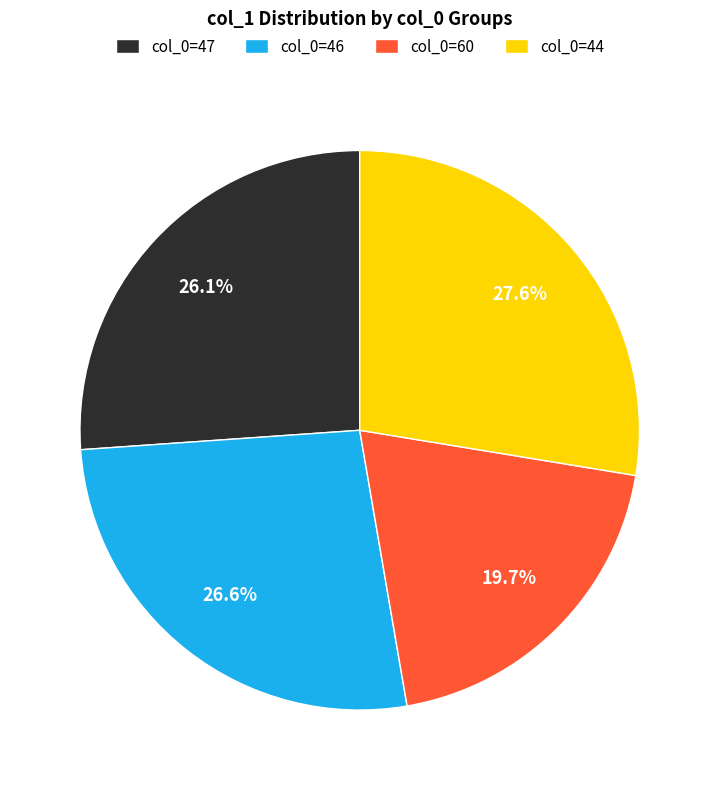

Is there a majority slice in this chart?

No